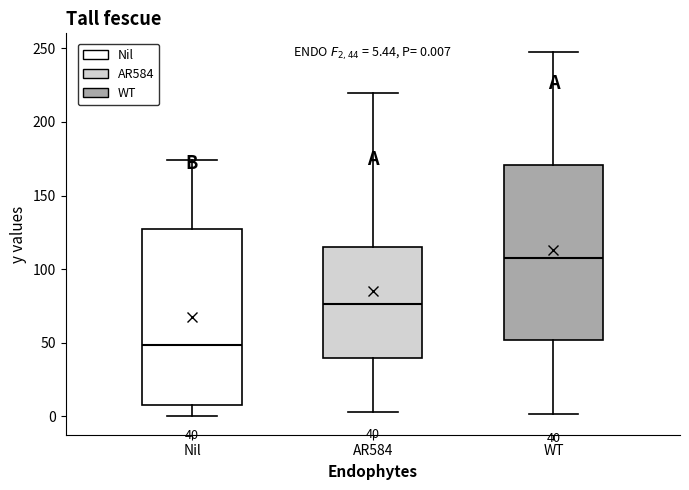

Which box's median line is the lowest?

Nil